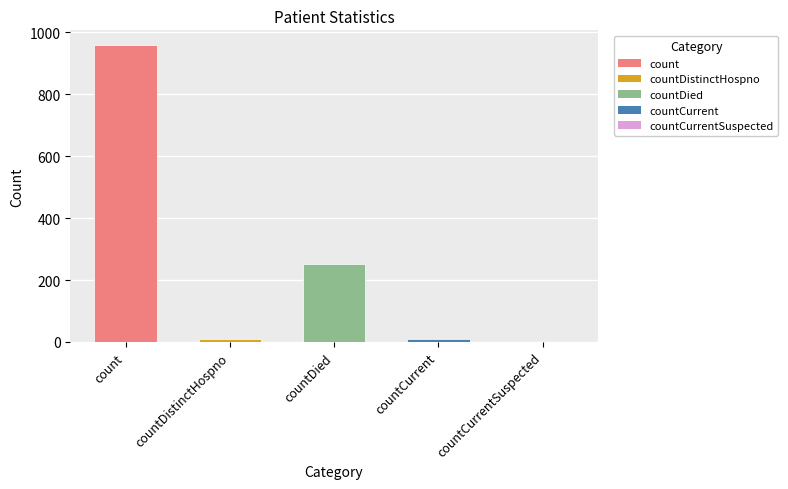

Where is the data nearest to the value 479?

countDied